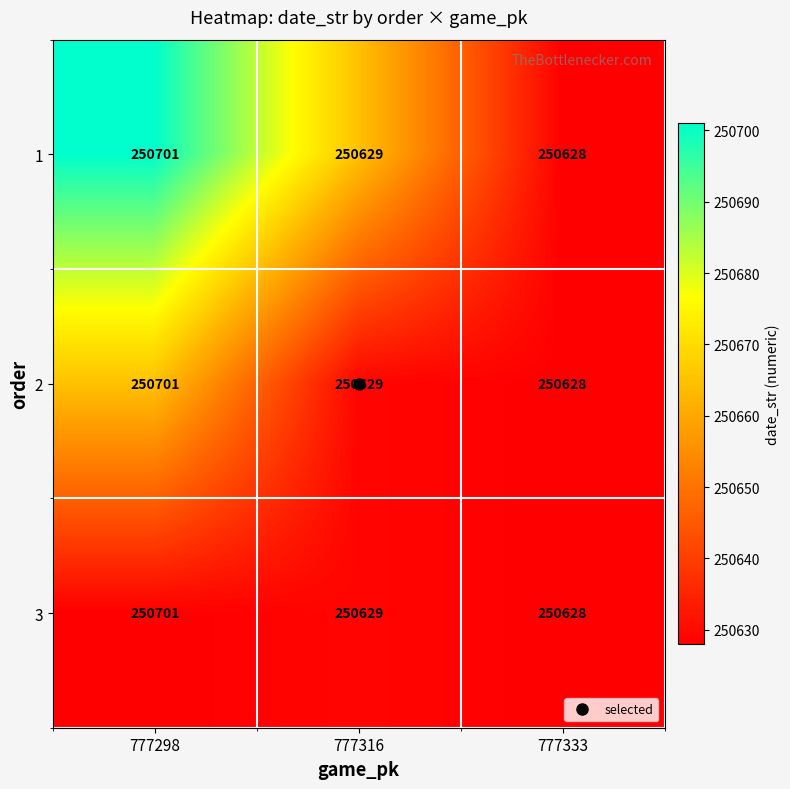

What is the maximum value shown in the chart?

250701